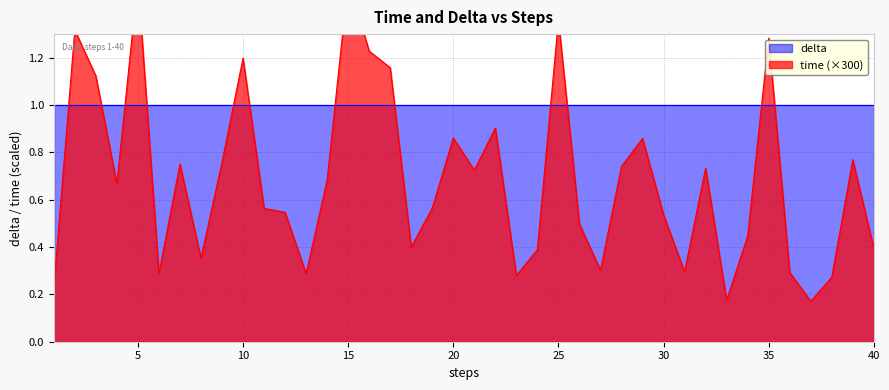

Rank the categories by value from highest to lowest.

5, 15, 25, 2, 35, 16, 10, 17, 3, 22, 20, 29, 39, 9, 7, 28, 32, 21, 14, 4, 19, 11, 12, 30, 26, 34, 18, 40, 24, 8, 27, 31, 36, 6, 13, 23, 38, 1, 33, 37